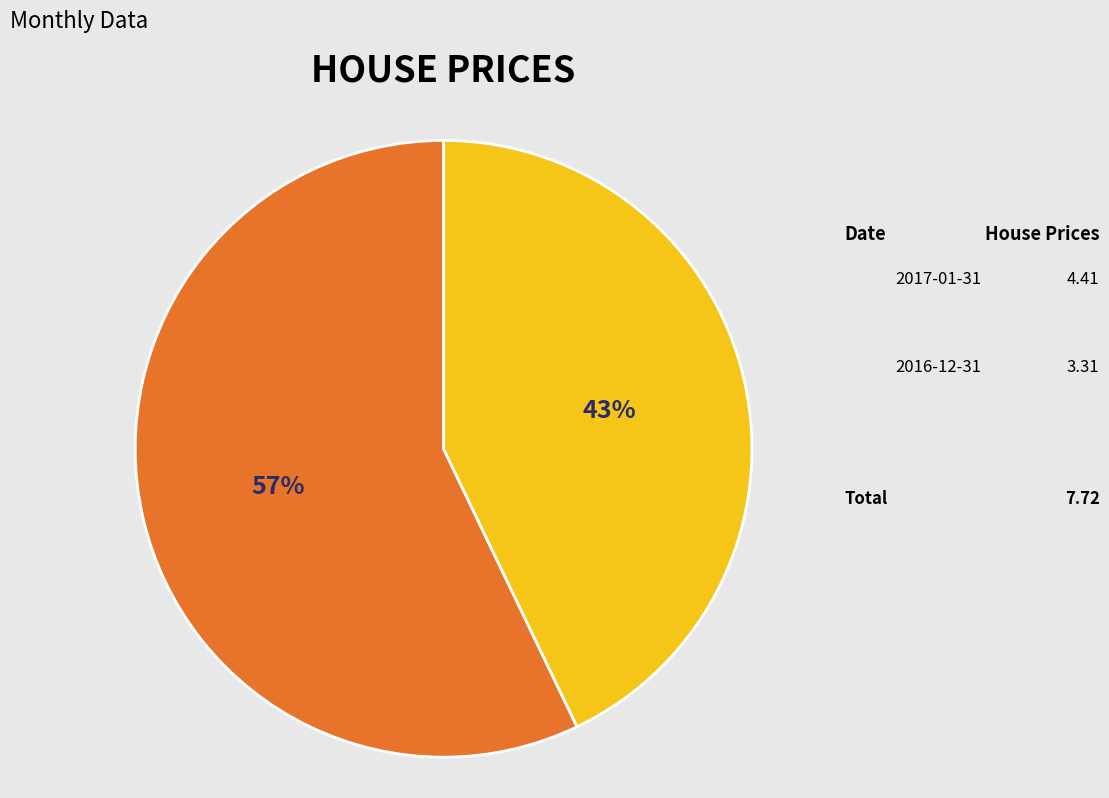

Count the number of slices in the pie.

2